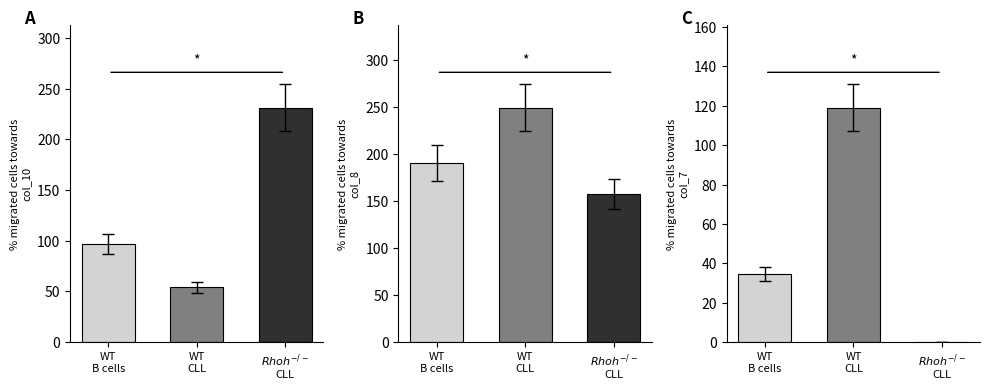

What is the difference between the series_1 values at WT
B cells and WT
CLL?

59.0